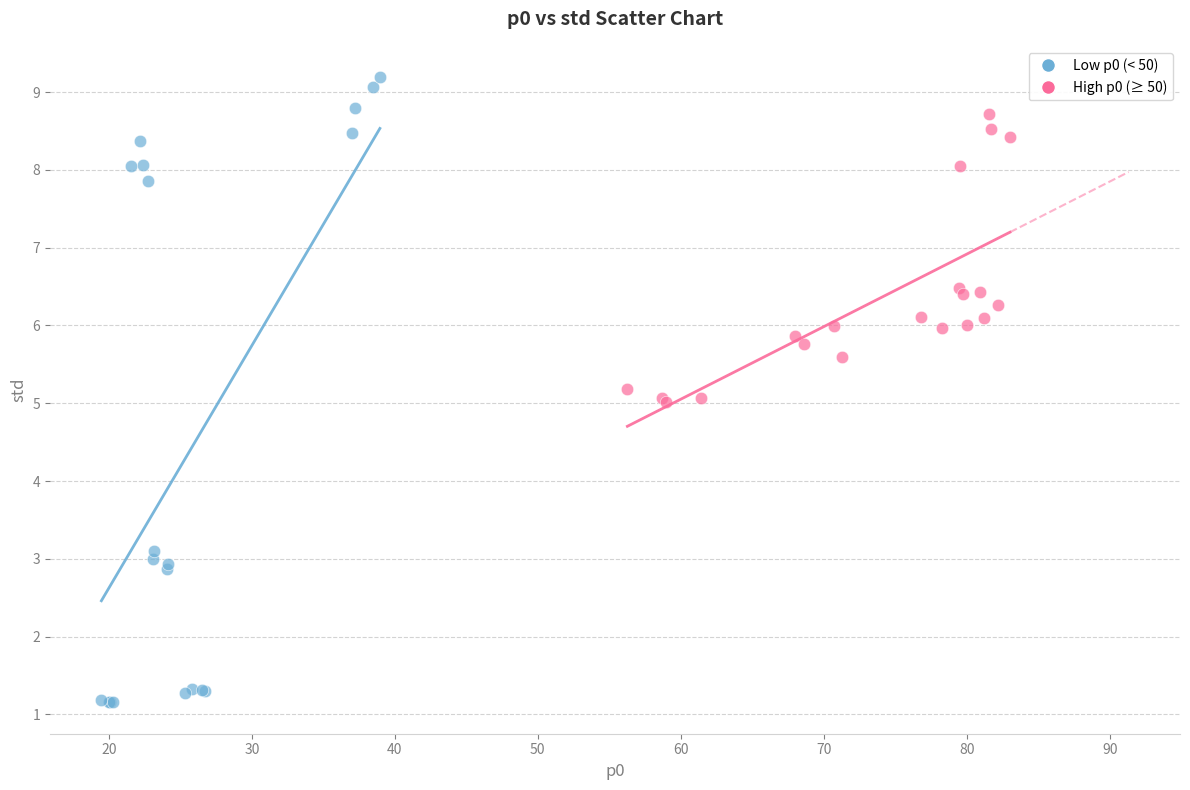

Which series reaches the minimum Y coordinate?

Low p0 (< 50)